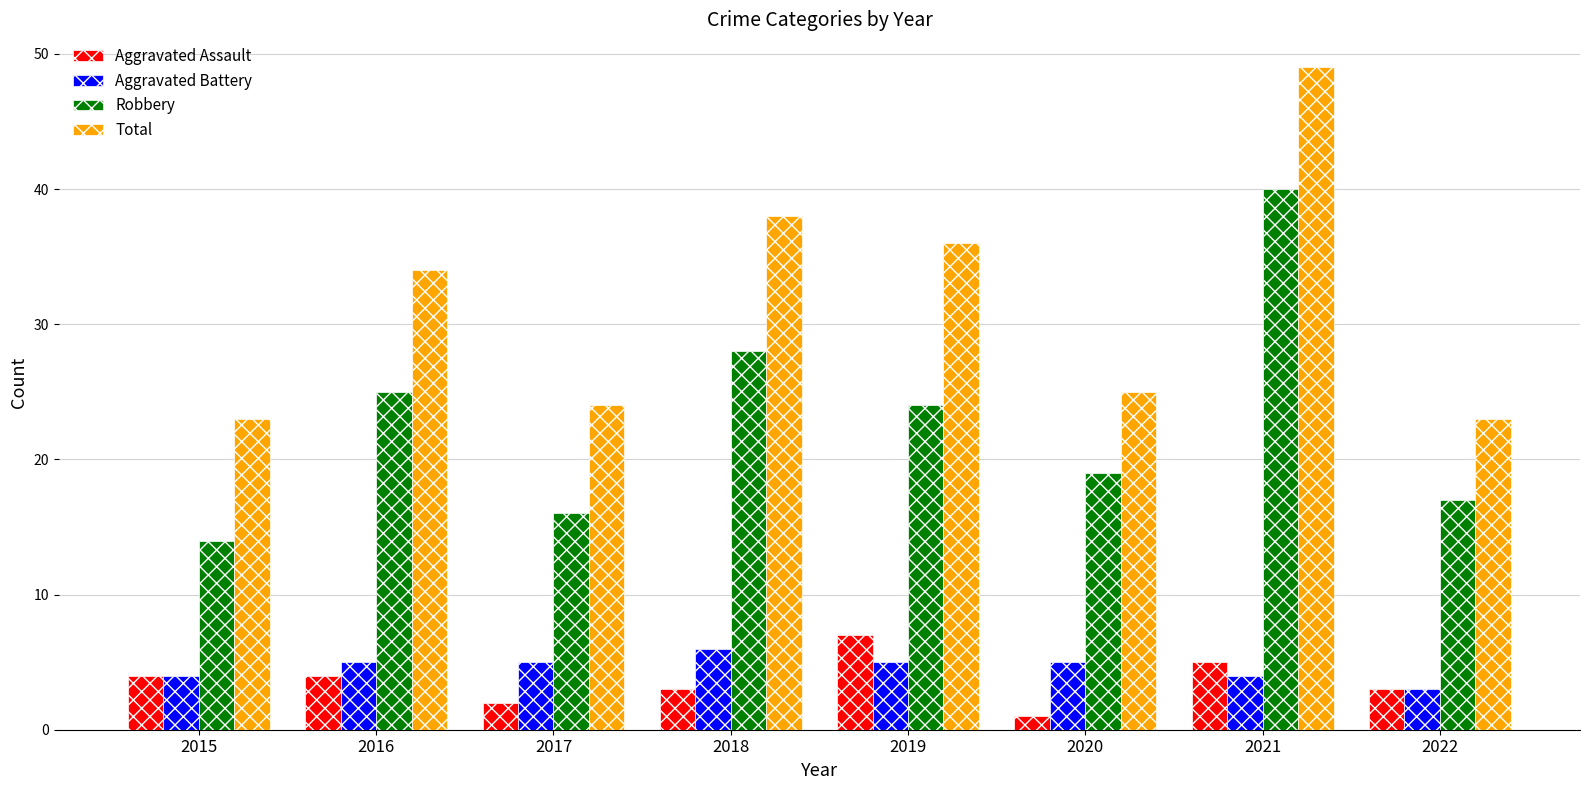

Is it true that Robbery equals 8 at 2022?

False